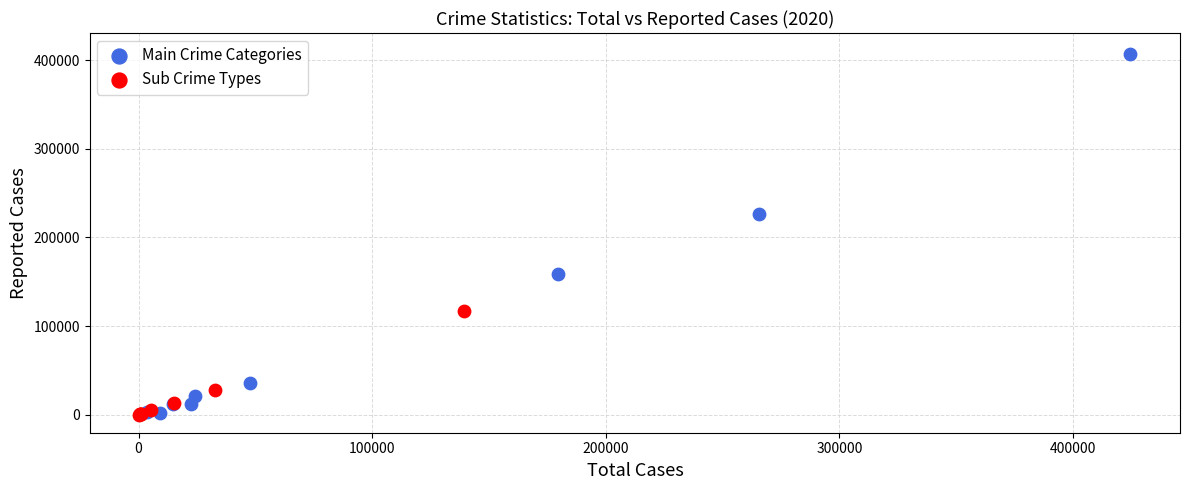

What are all the series names shown in the legend?

Main Crime Categories, Sub Crime Types